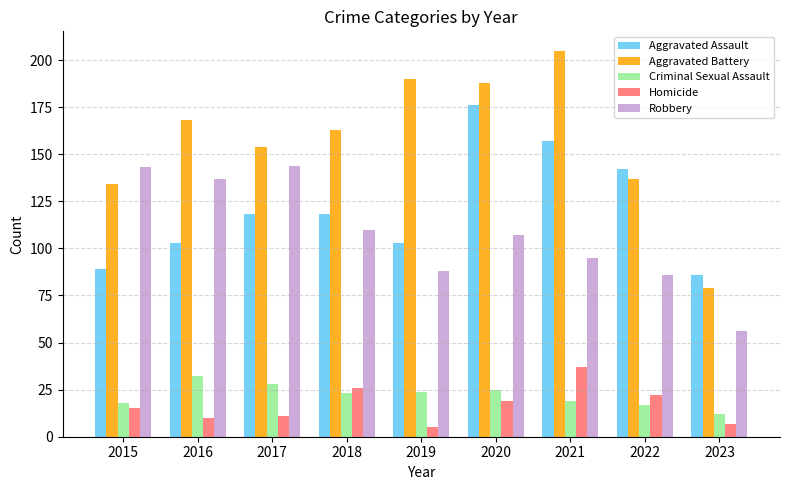

Between 2018 and 2019, which series saw the biggest shift?

Aggravated Battery